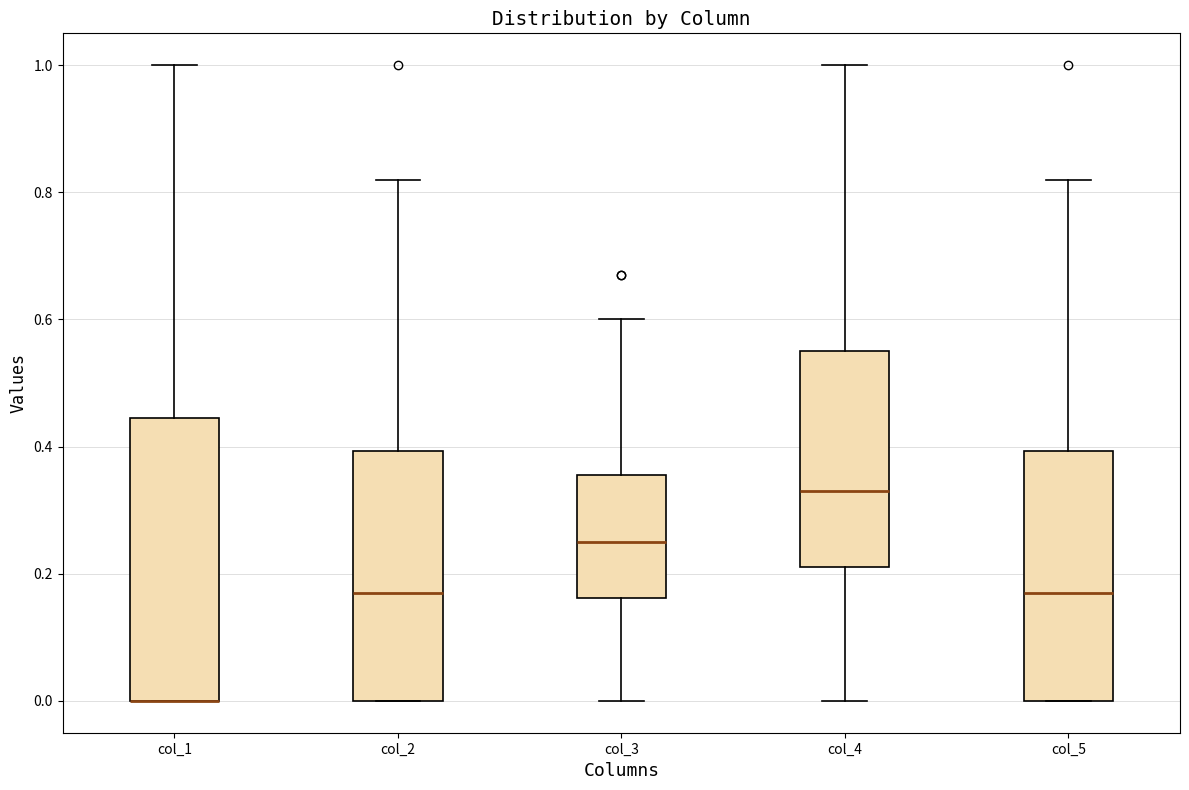

Where is the lower edge of the box for col_5 on the y-axis? The values are not printed on the chart, so give them approximately, as read against the axis.

0.00